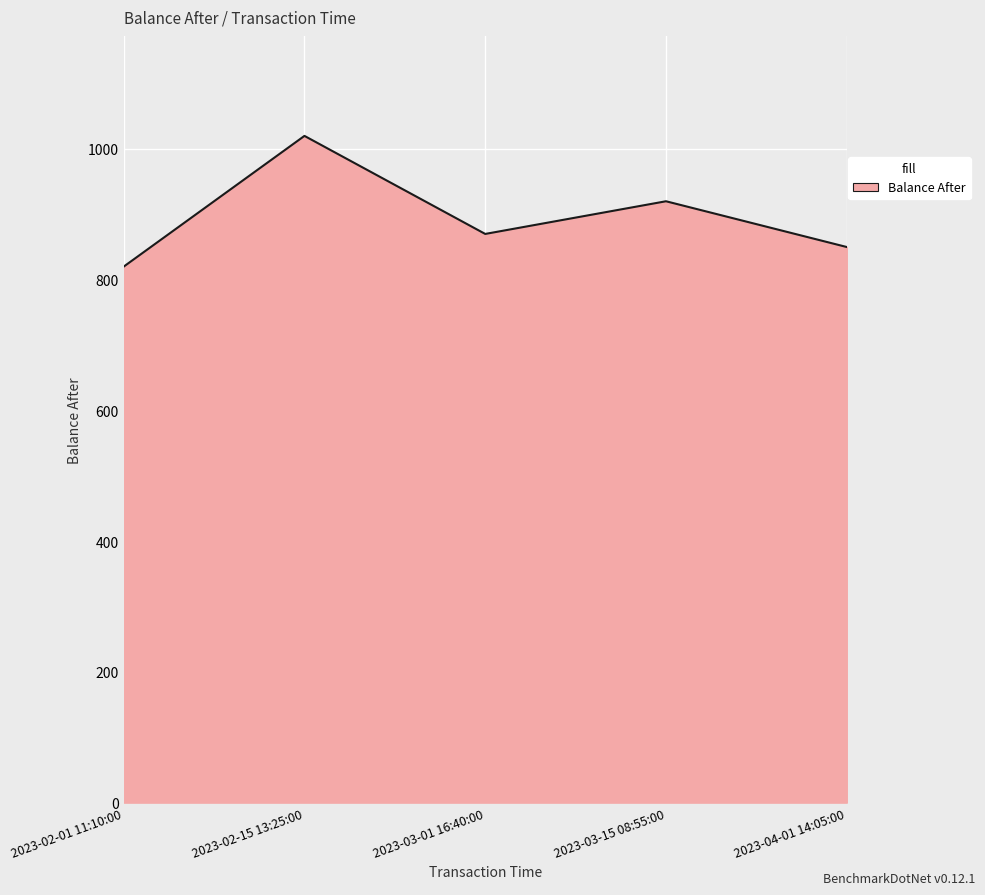

What is the ratio of the value at 2023-04-01 14:05:00 to the value at 2023-02-01 11:10:00?

1.0